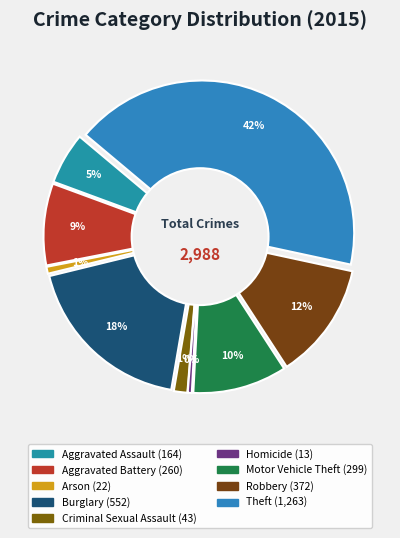

Is there a majority slice in this chart?

No